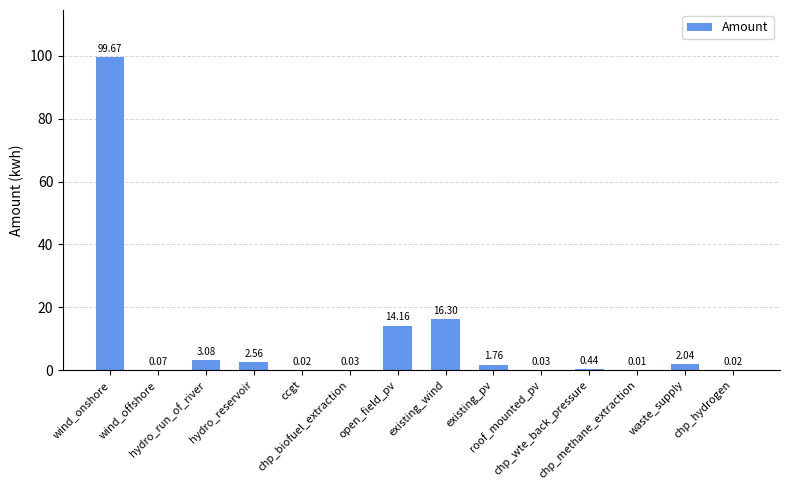

At which label does the data first exceed 1?

wind_onshore